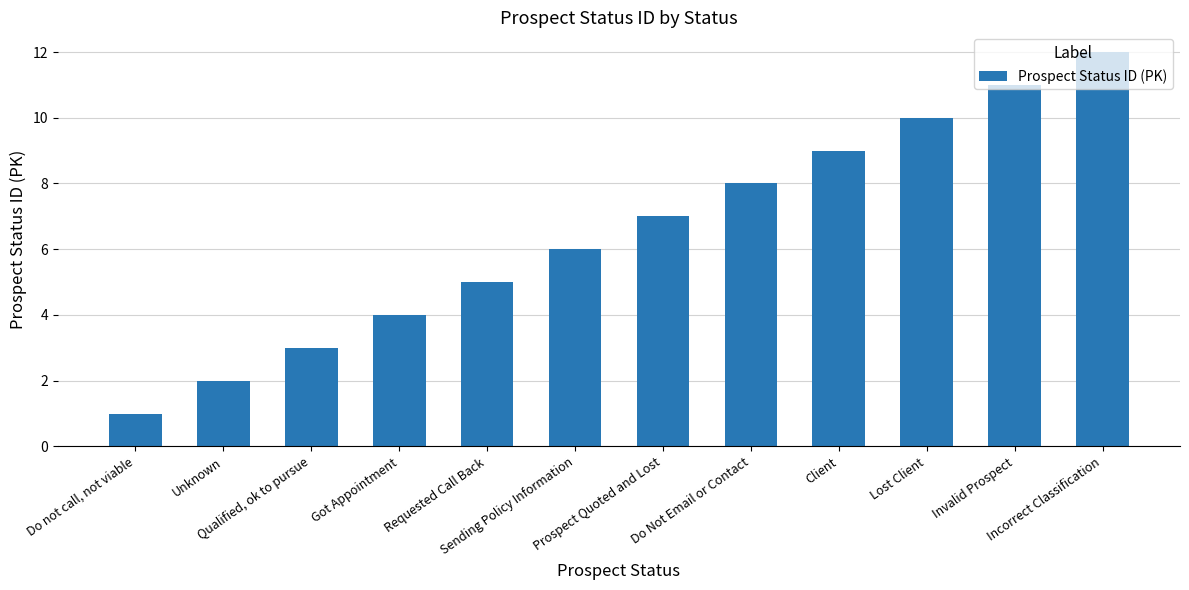

What is the minimum value shown in the chart?

1